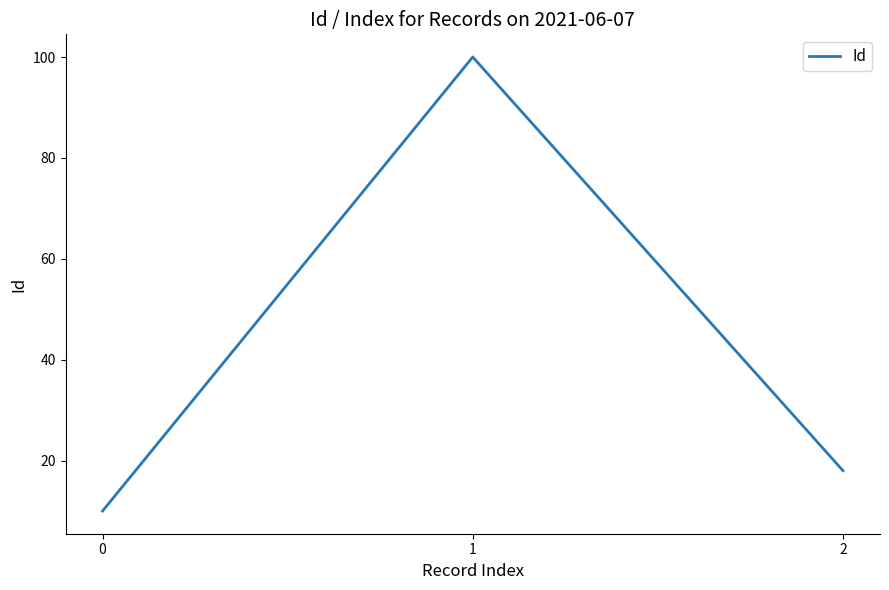

Reading right to left, transcribe all the data shown in this chart.

2=18	1=100	0=10